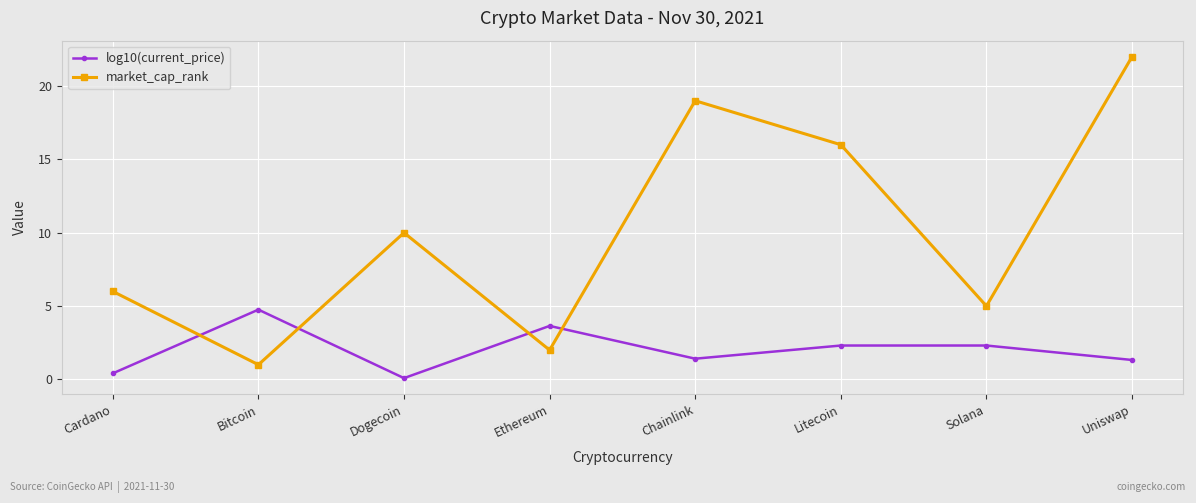

What is the smallest value displayed?

0.1